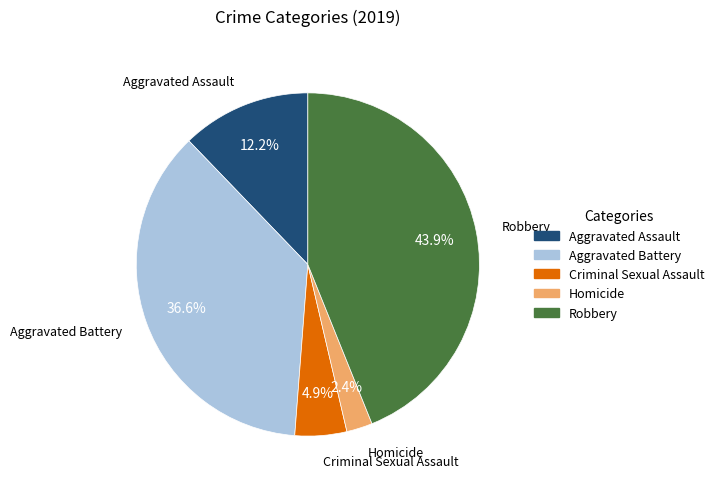

Which slice is the smallest?

Homicide